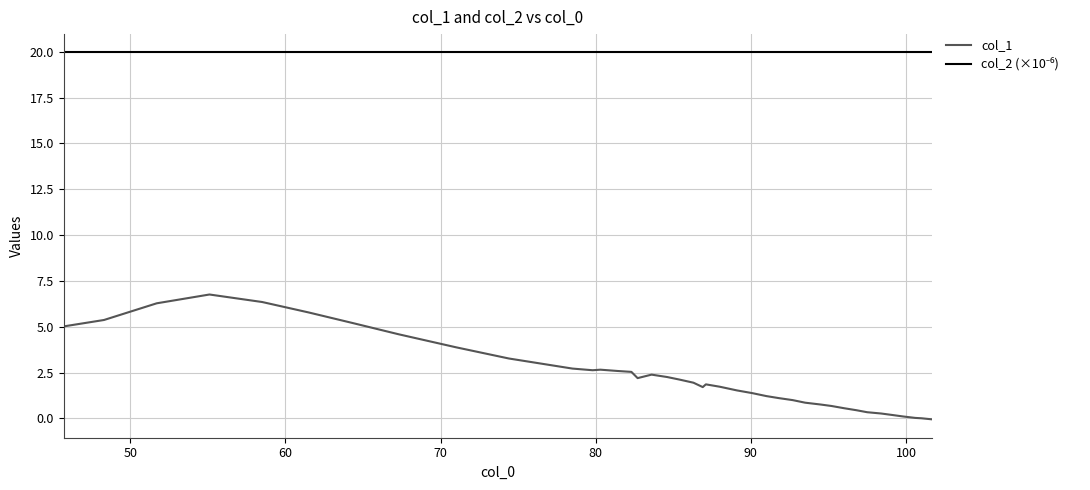

What is the maximum value for col_1?

6.8